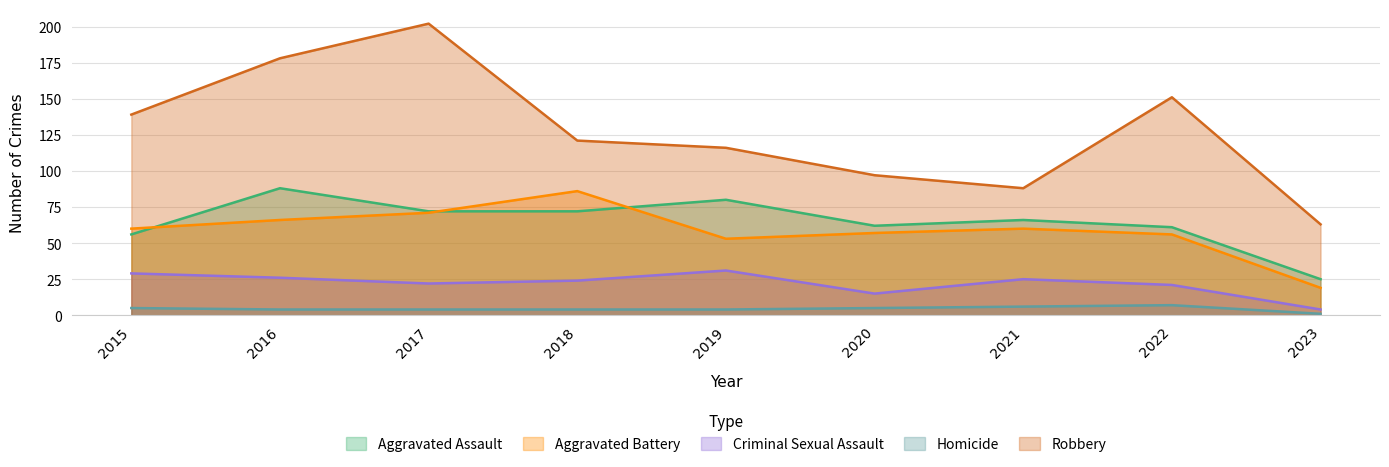

How many series are shown in this chart?

5